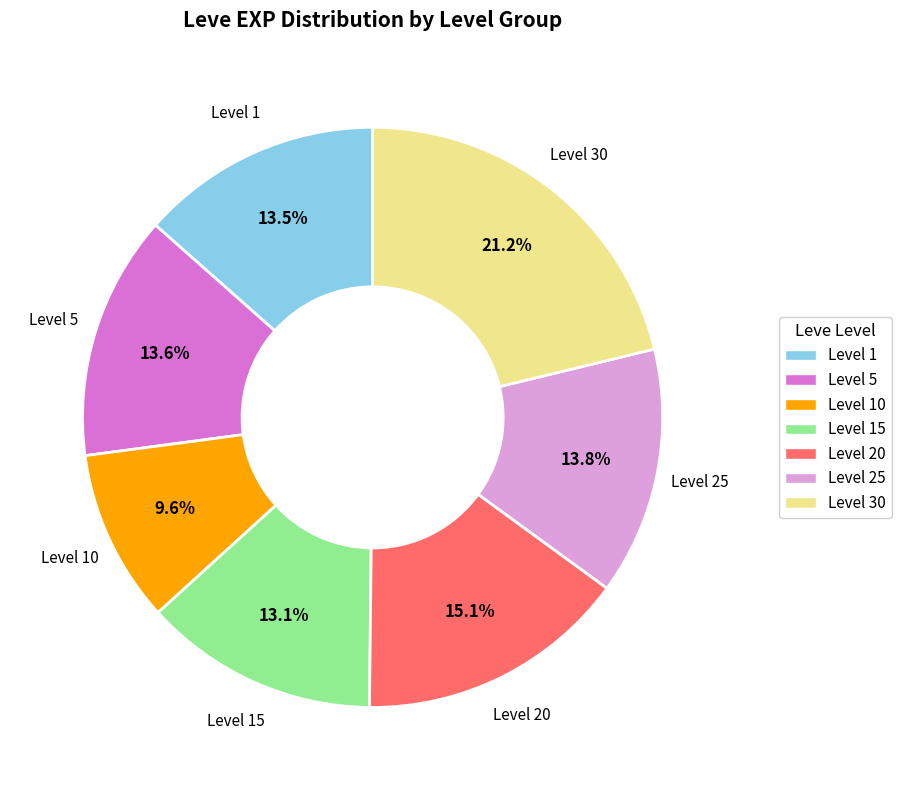

Is there any slice that represents more than half of the pie?

No